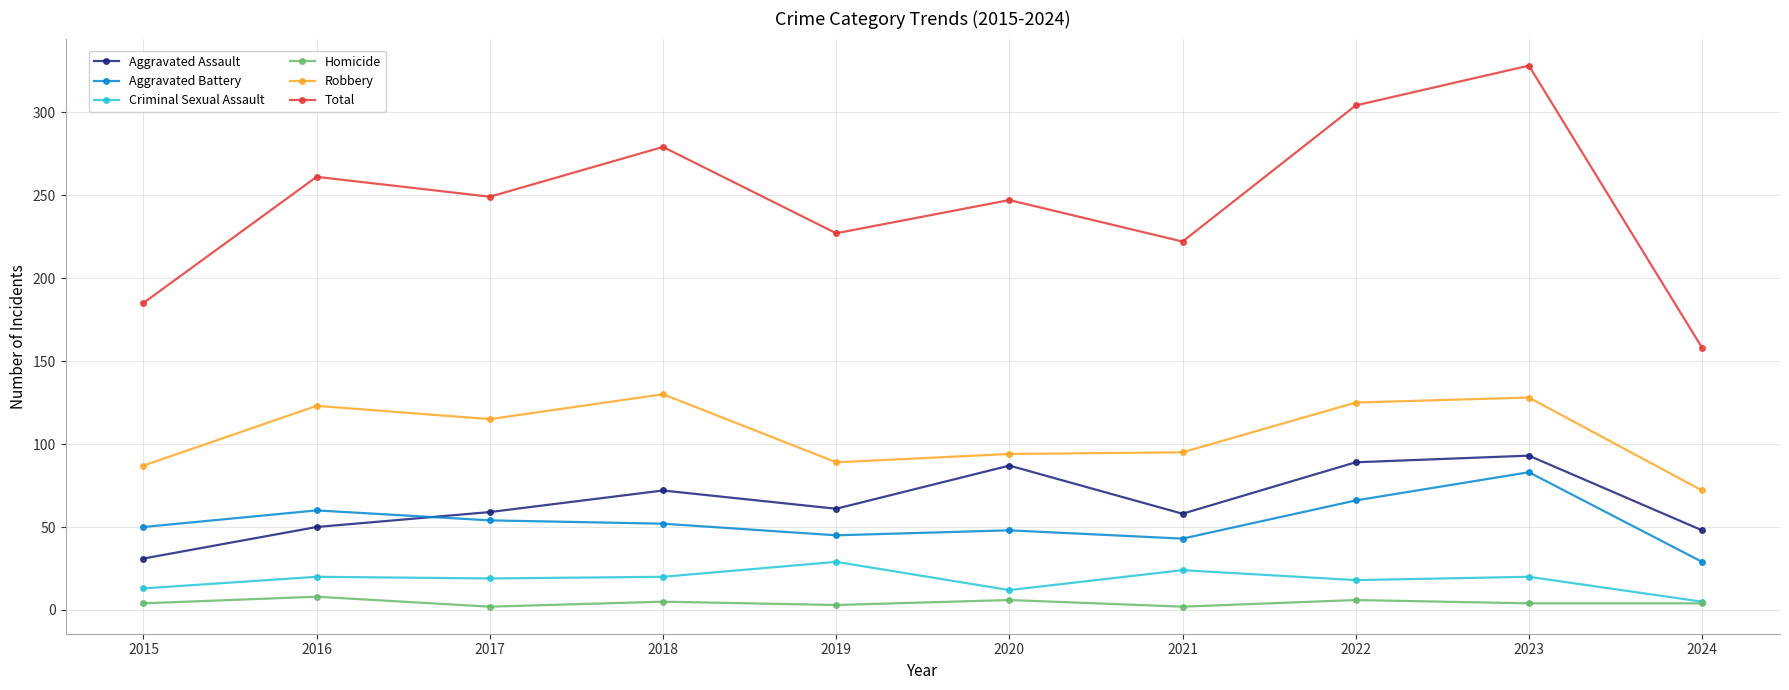

At 2018, list the series in order from largest to smallest.

Total, Robbery, Aggravated Assault, Aggravated Battery, Criminal Sexual Assault, Homicide